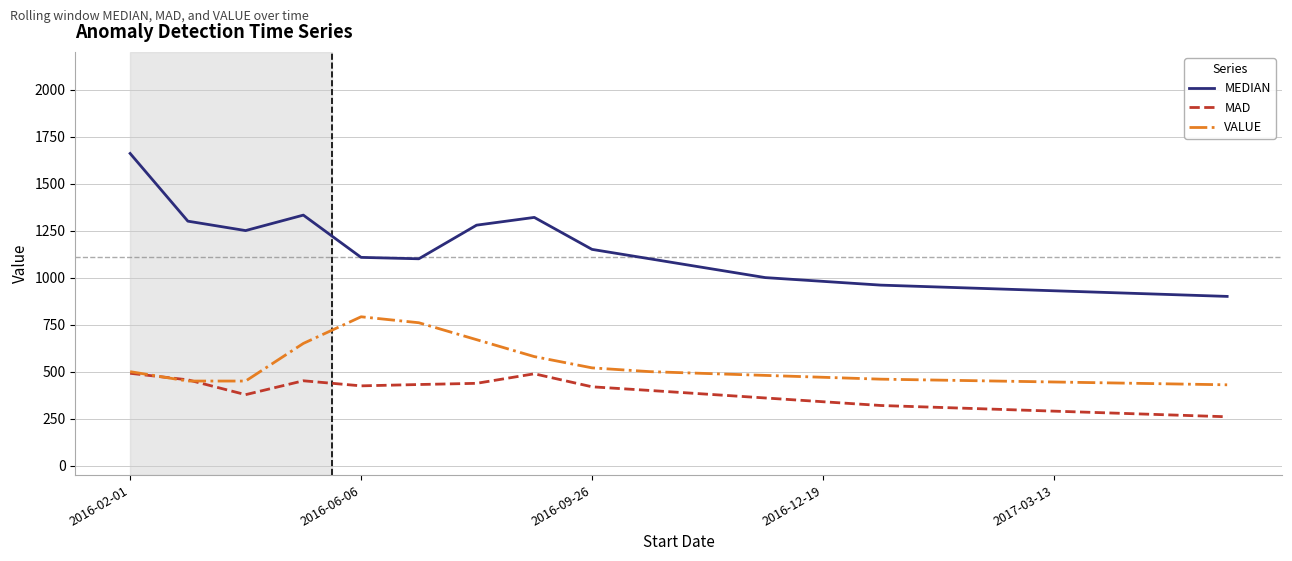

Which series has the largest total across all categories?

MEDIAN